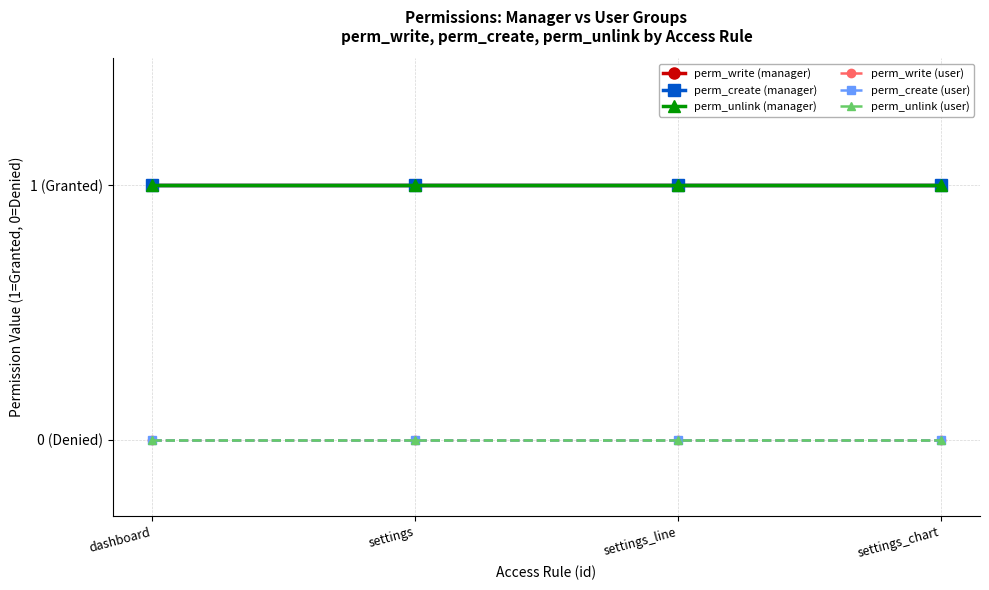

What is the average value of the perm_unlink (manager) series?

1